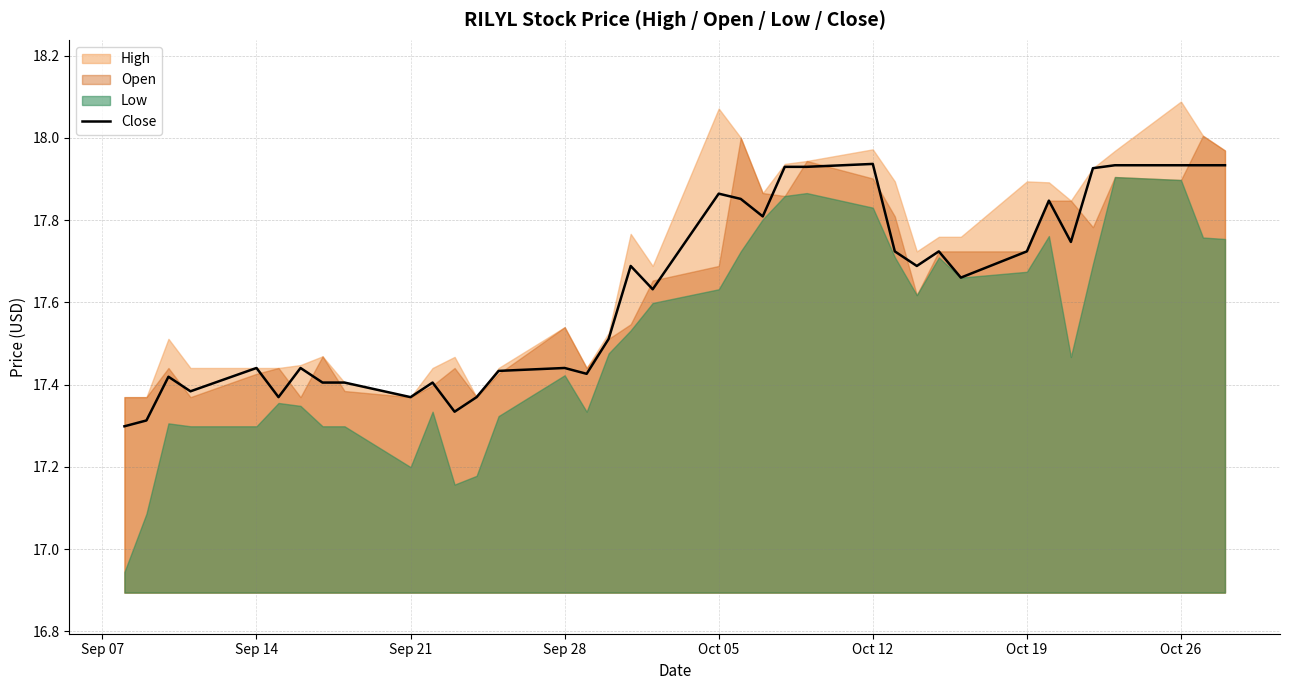

Is it true that Close equals 26.6 at Sep 14?

False